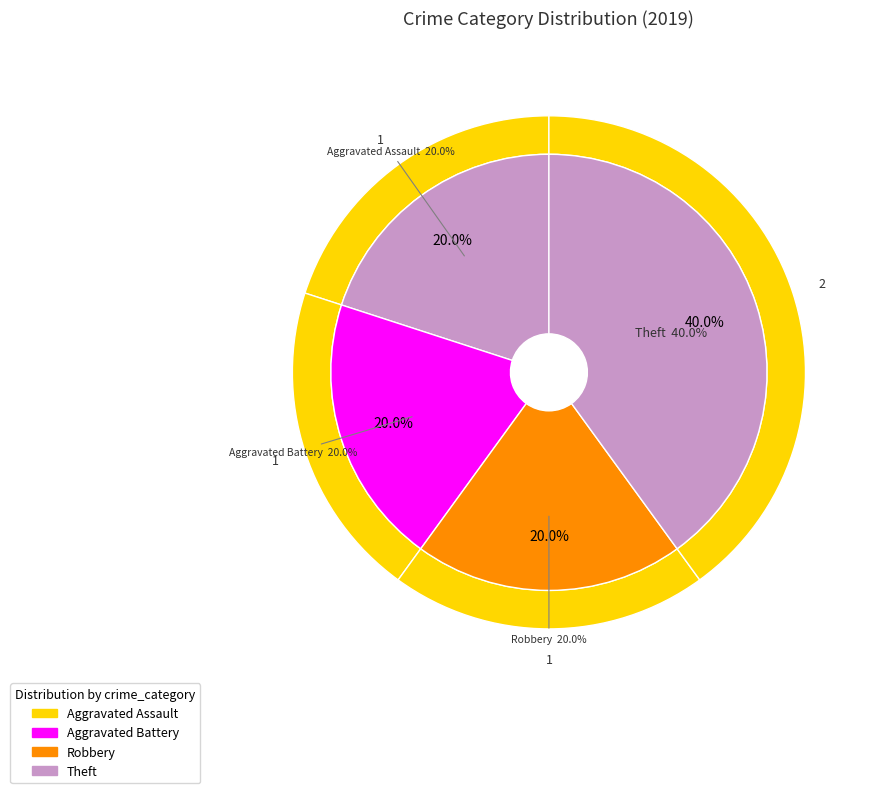

To the nearest percent, what percentage of the pie is Theft?

40%